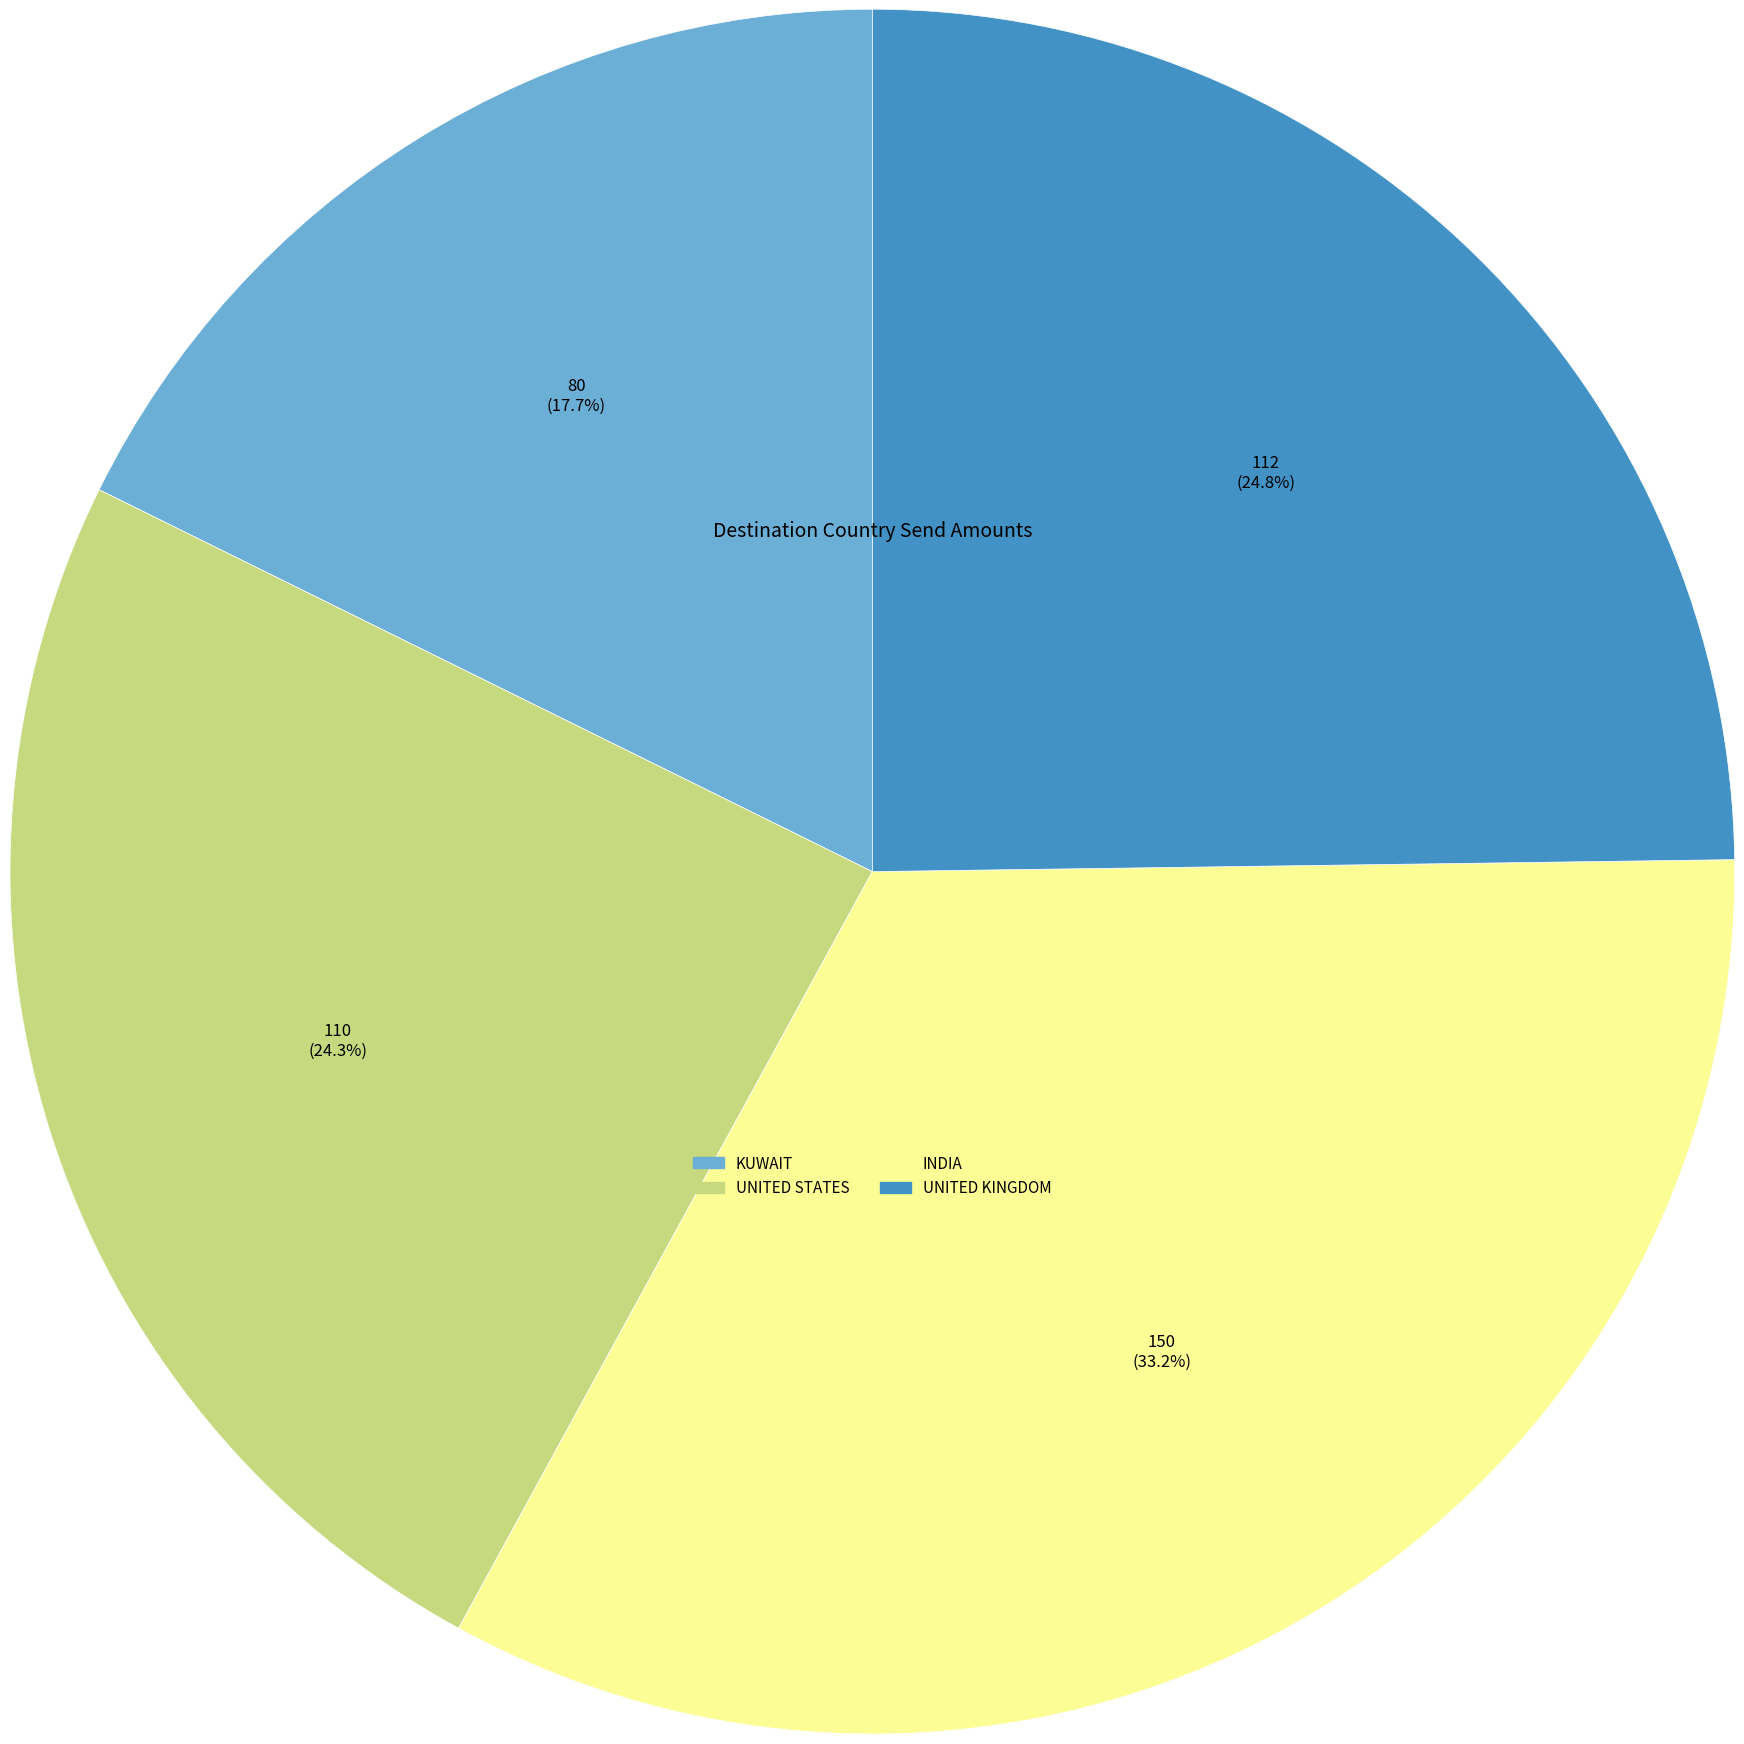

What is the total percentage of KUWAIT and UNITED STATES?

42.0%